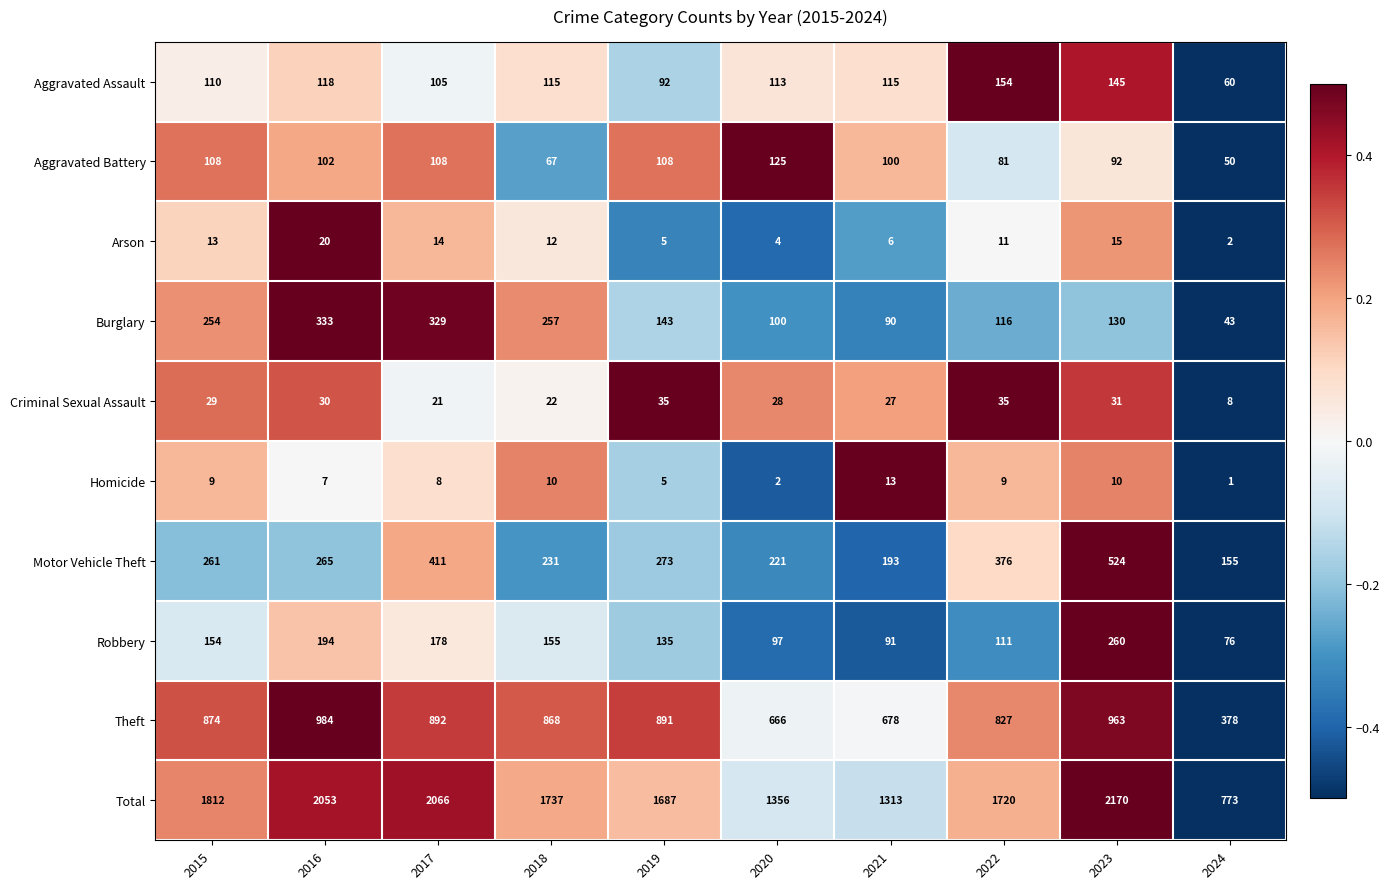

Count the number of data series in this chart.

10